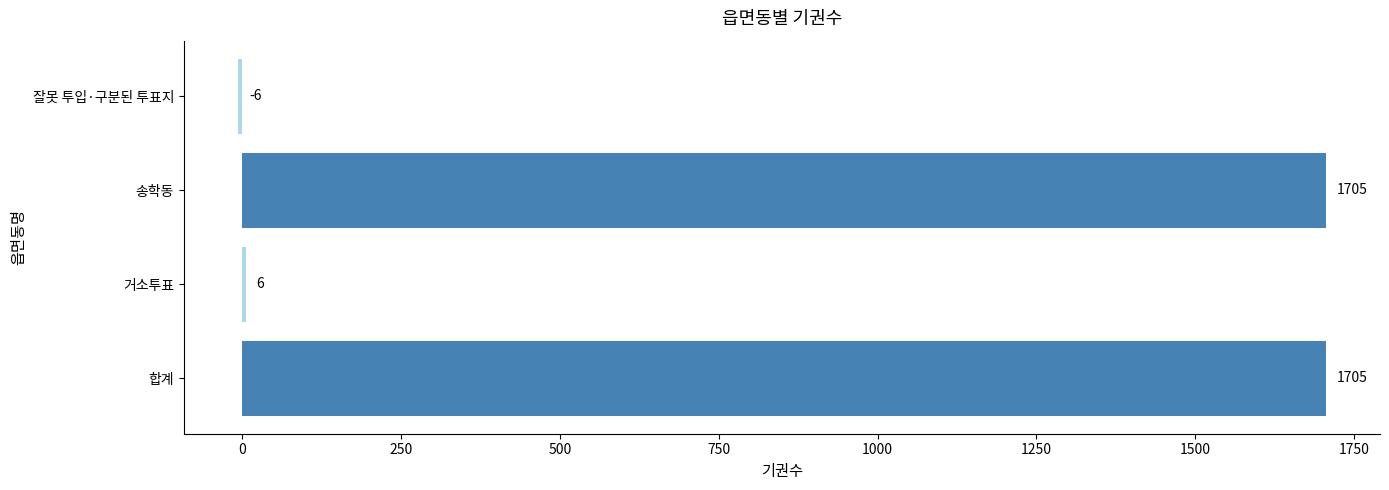

What is the minimum value shown in the chart?

-6